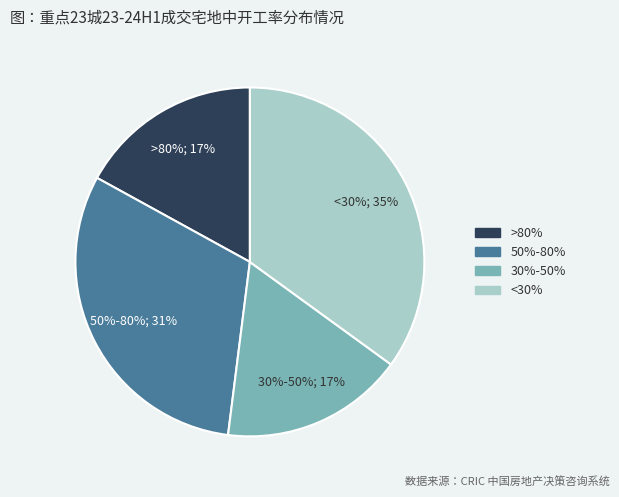

How many segments does this pie chart have?

4